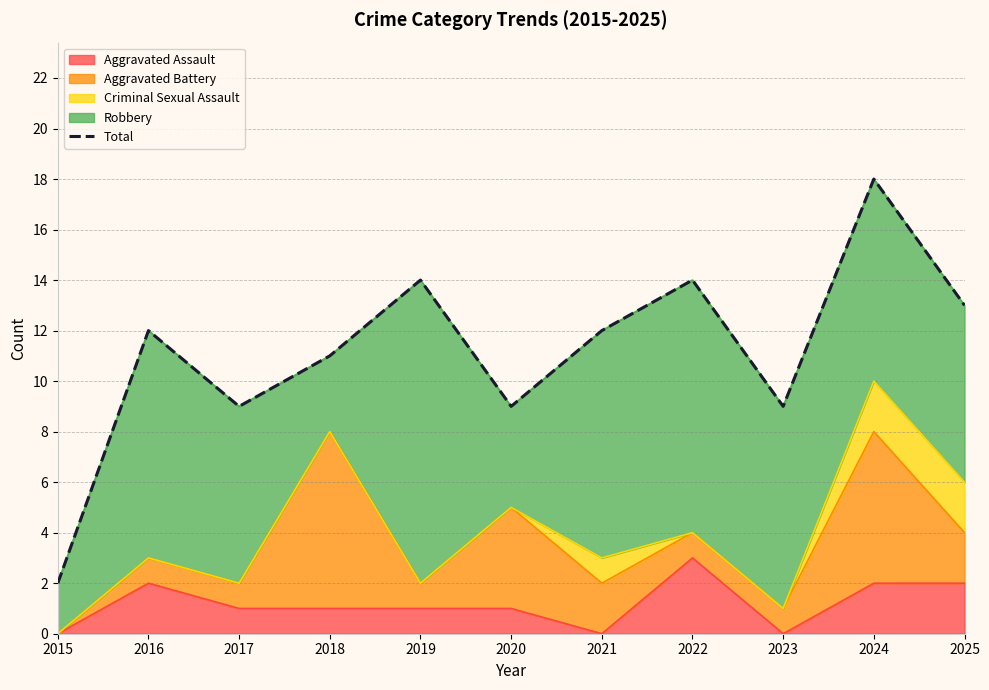

The chart shows a value of 9 at 2023. True or false?

True